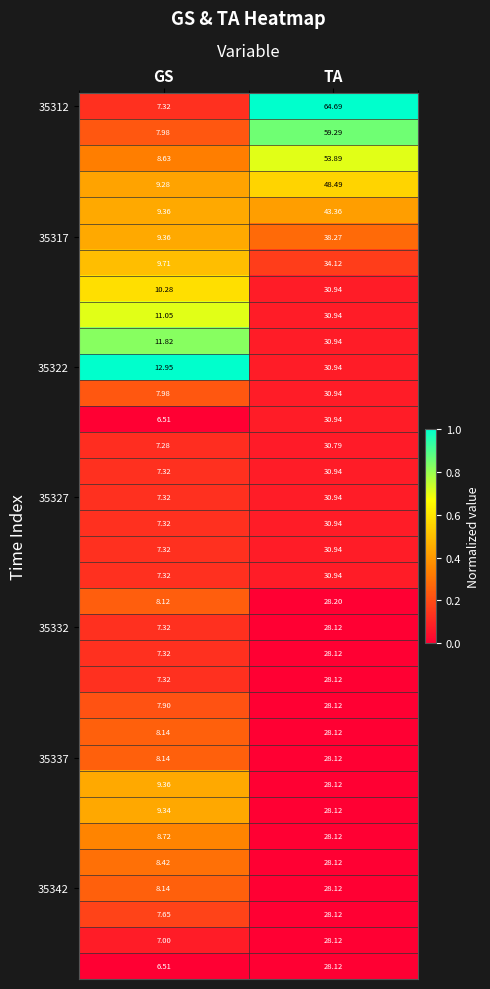

Which label corresponds to the smallest value in the chart?

GS